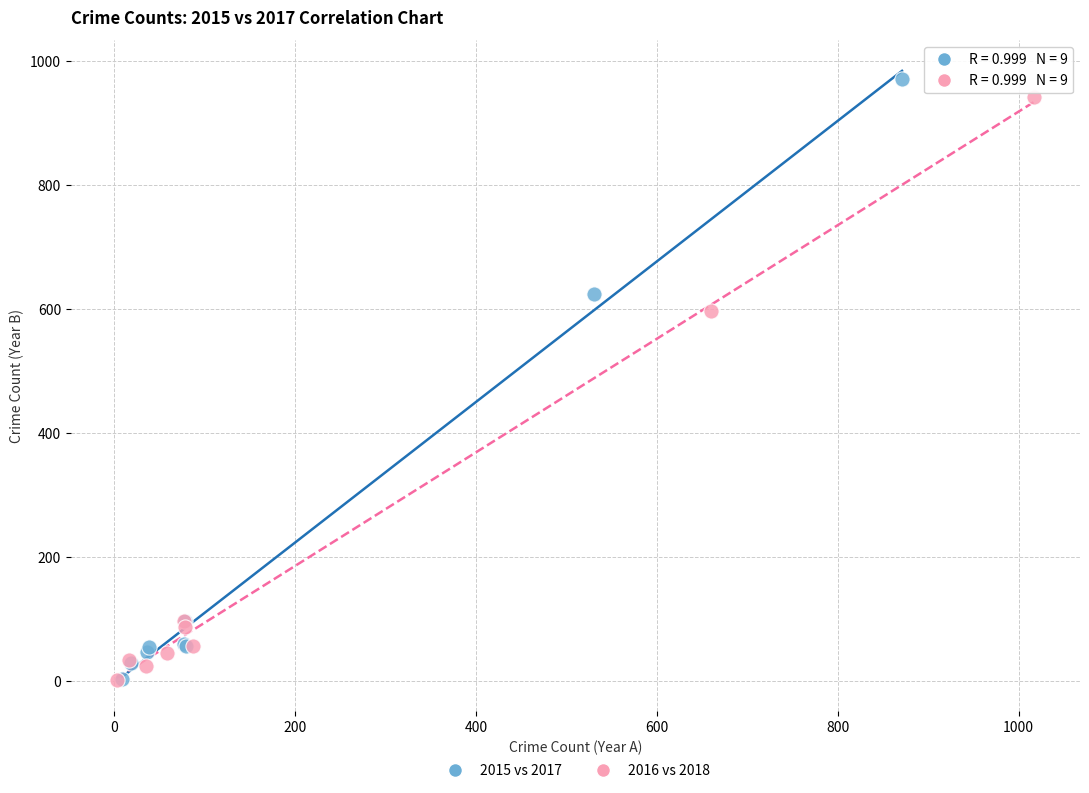

Which series has the largest Y range (max minus min)?

2015 vs 2017